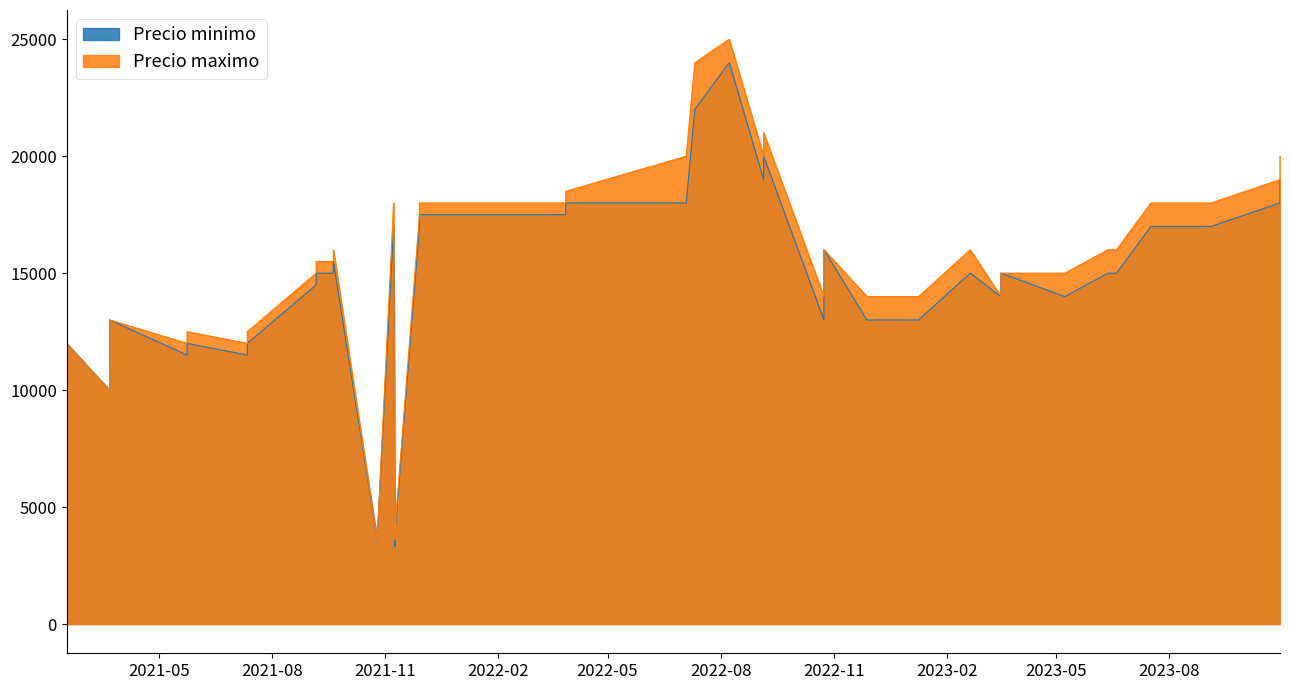

True or false: Precio maximo and Precio minimo intersect in this chart.

False